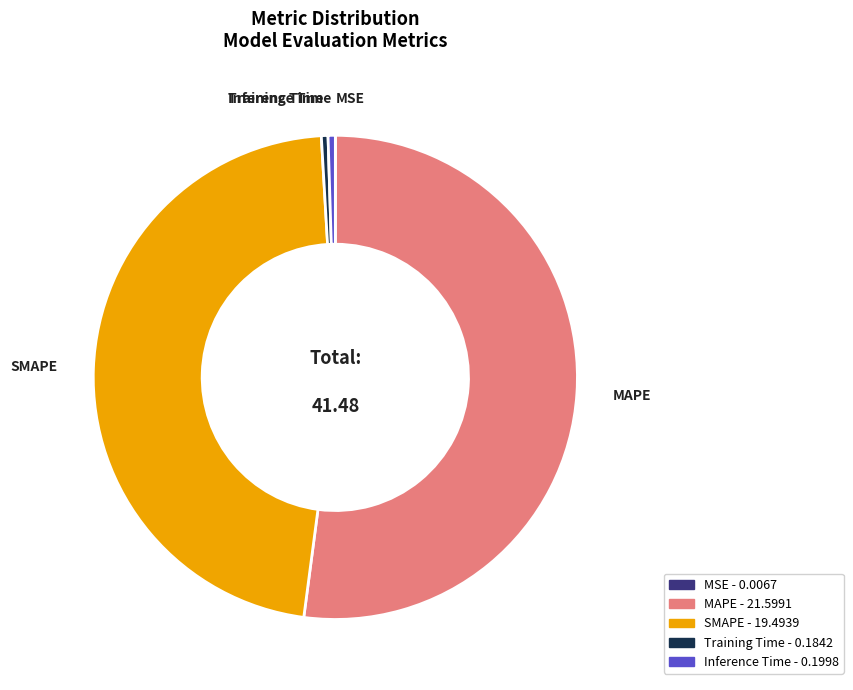

Is the sum of MAPE and Inference Time greater than half?

Yes